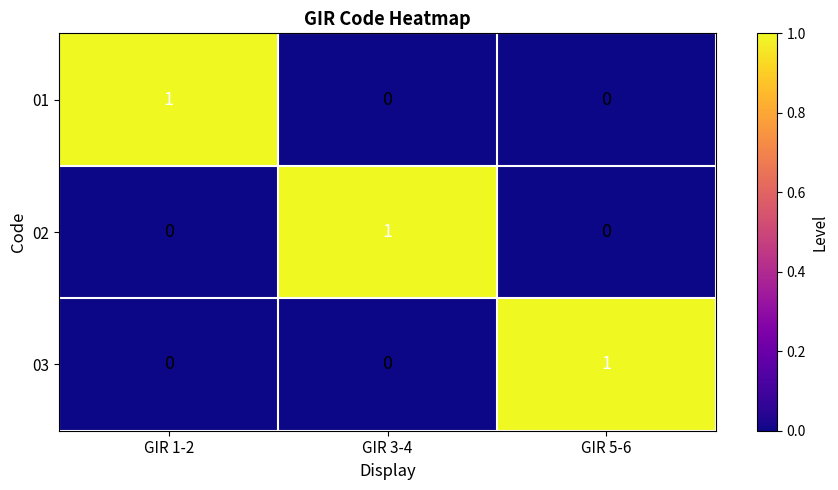

What is the difference between the highest and lowest values at GIR 5-6?

1